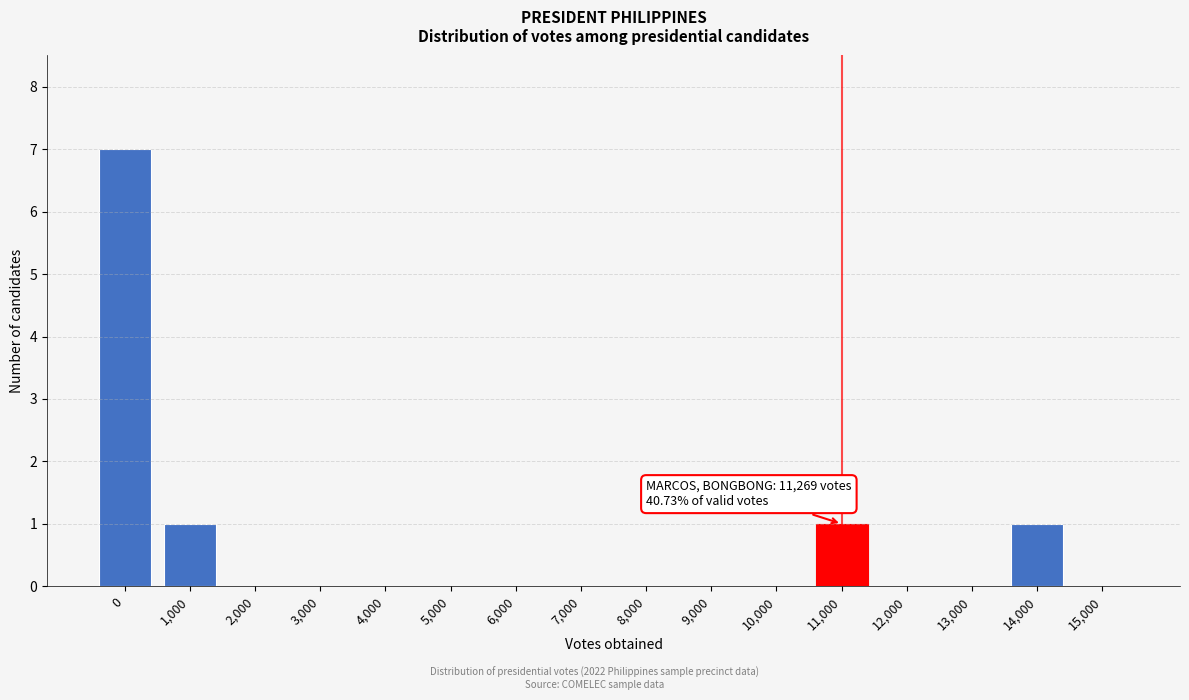

Reading left to right, list all the values displayed in this chart.

0=7	1,000=1	2,000=0	3,000=0	4,000=0	5,000=0	6,000=0	7,000=0	8,000=0	9,000=0	10,000=0	11,000=1	12,000=0	13,000=0	14,000=1	15,000=0